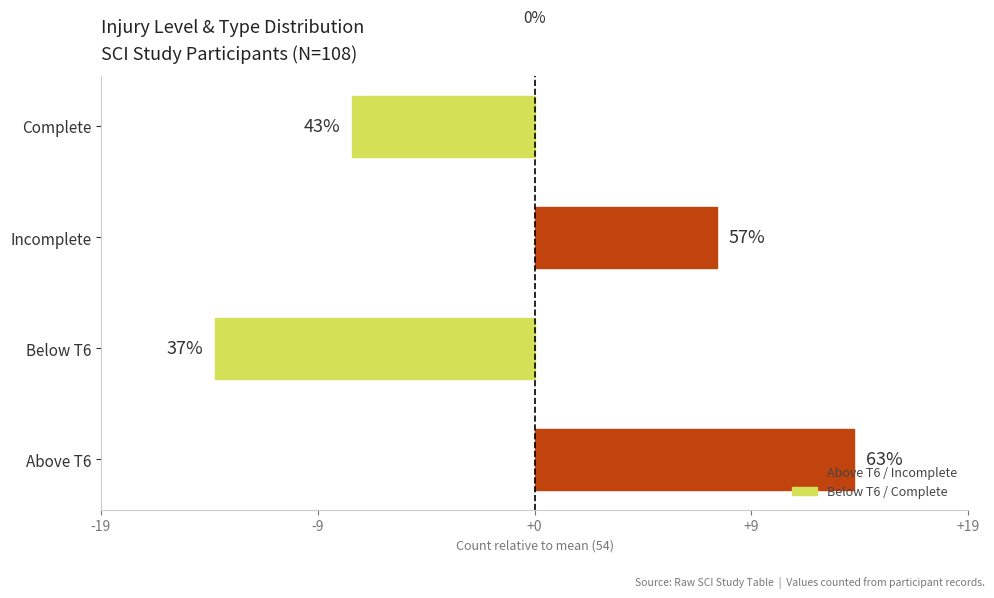

Are the bars horizontal?

Yes